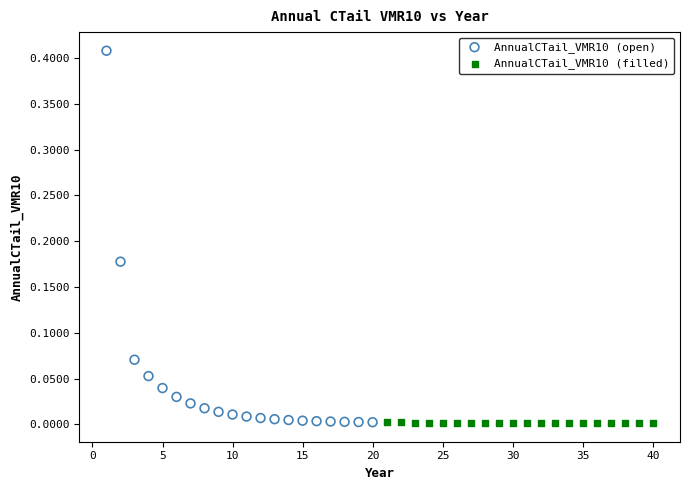

Which series contains the highest Y value?

AnnualCTail_VMR10 (open)